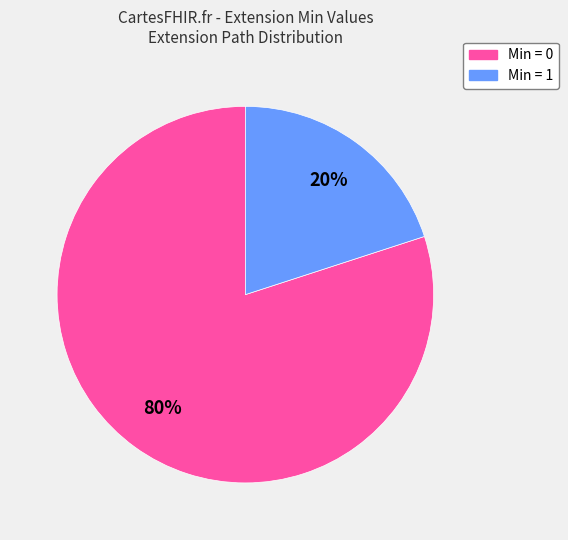

Is there any slice that represents more than half of the pie?

Yes